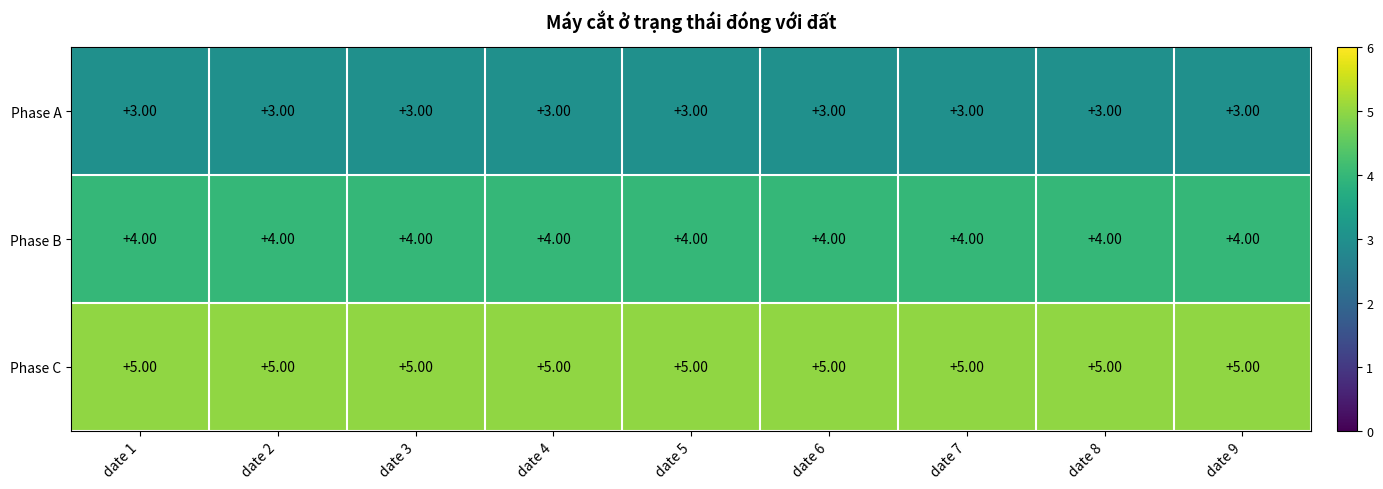

What is the sum of all Phase A values?

27